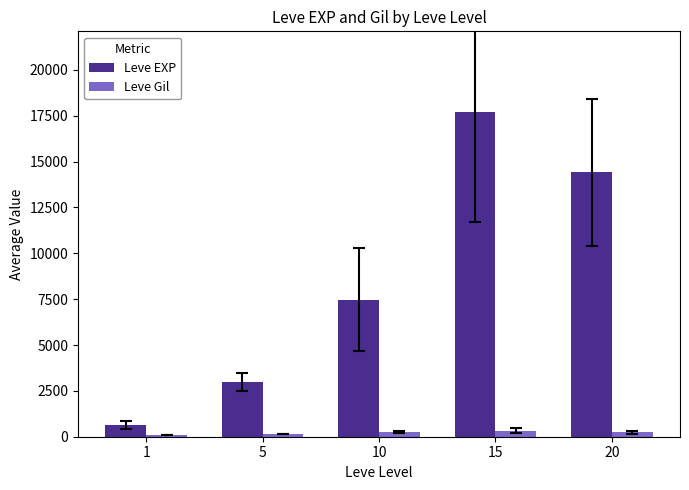

Between 10 and 20, which series saw the biggest shift?

Leve EXP